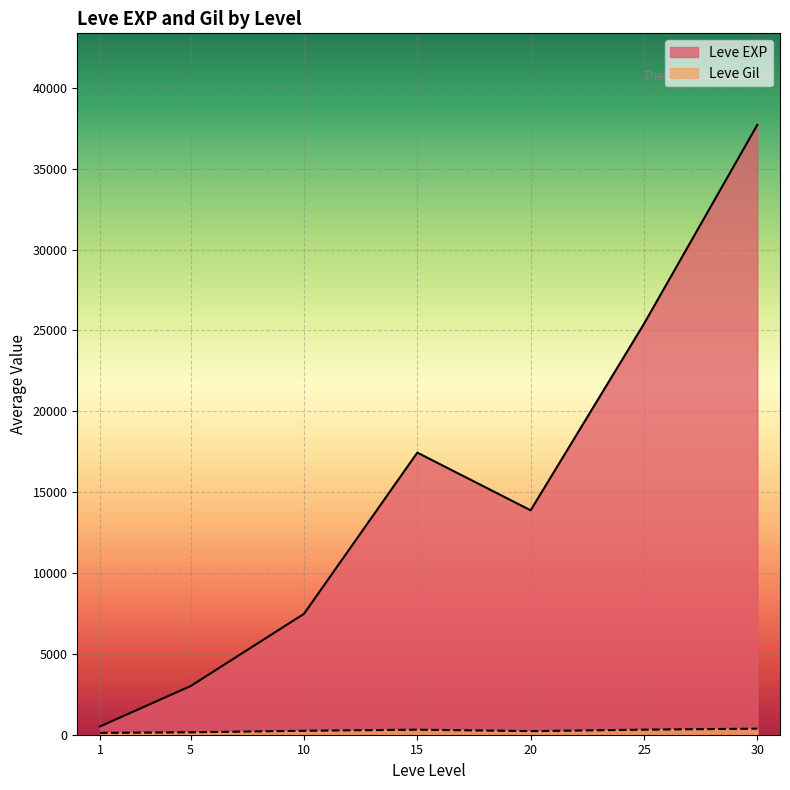

What is the total value across all series at 10?

7717.5